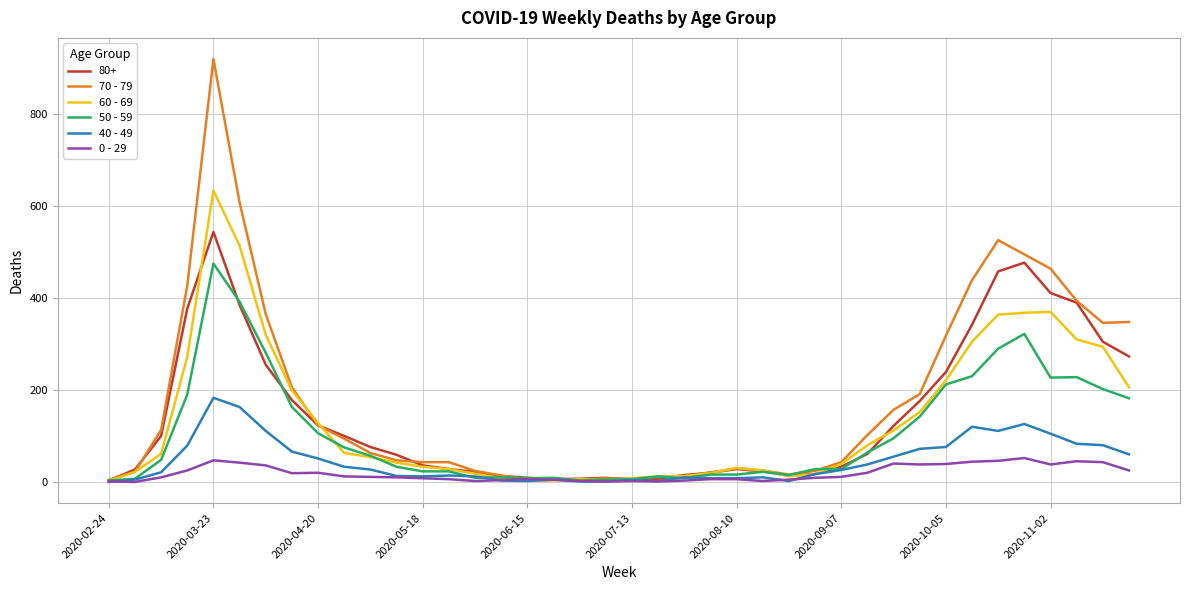

Which series has the widest spread of values?

70 - 79